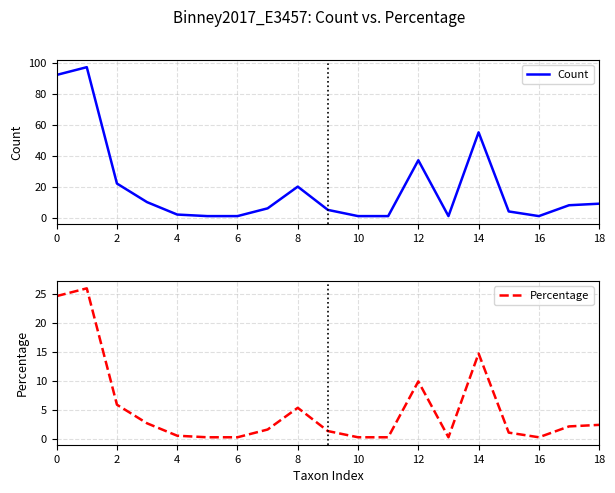

What is the spread (max minus min) of values at 13?

0.7